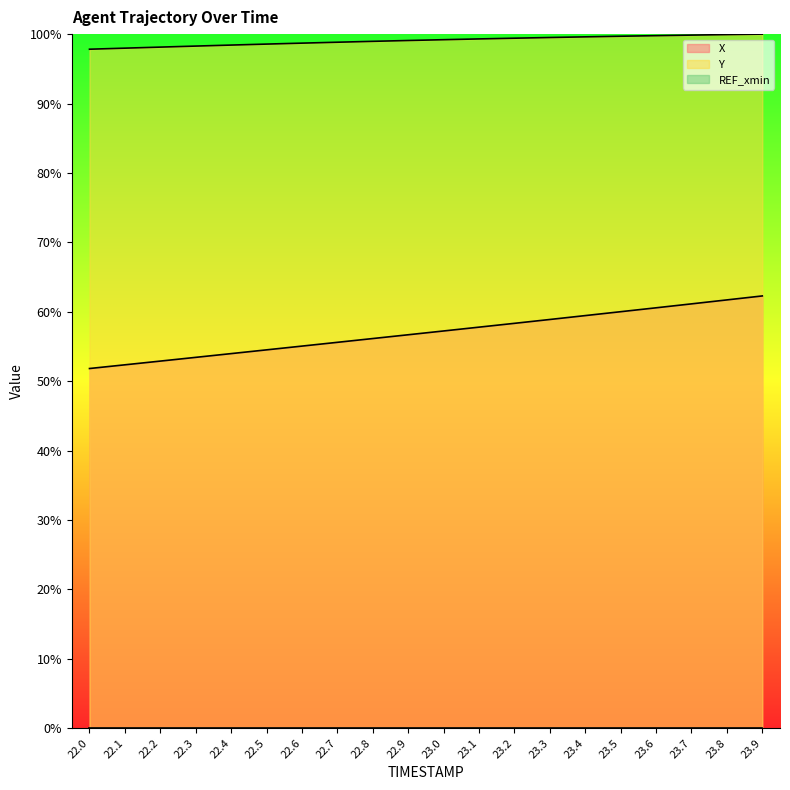

Read the X value at 22.2.

52.9